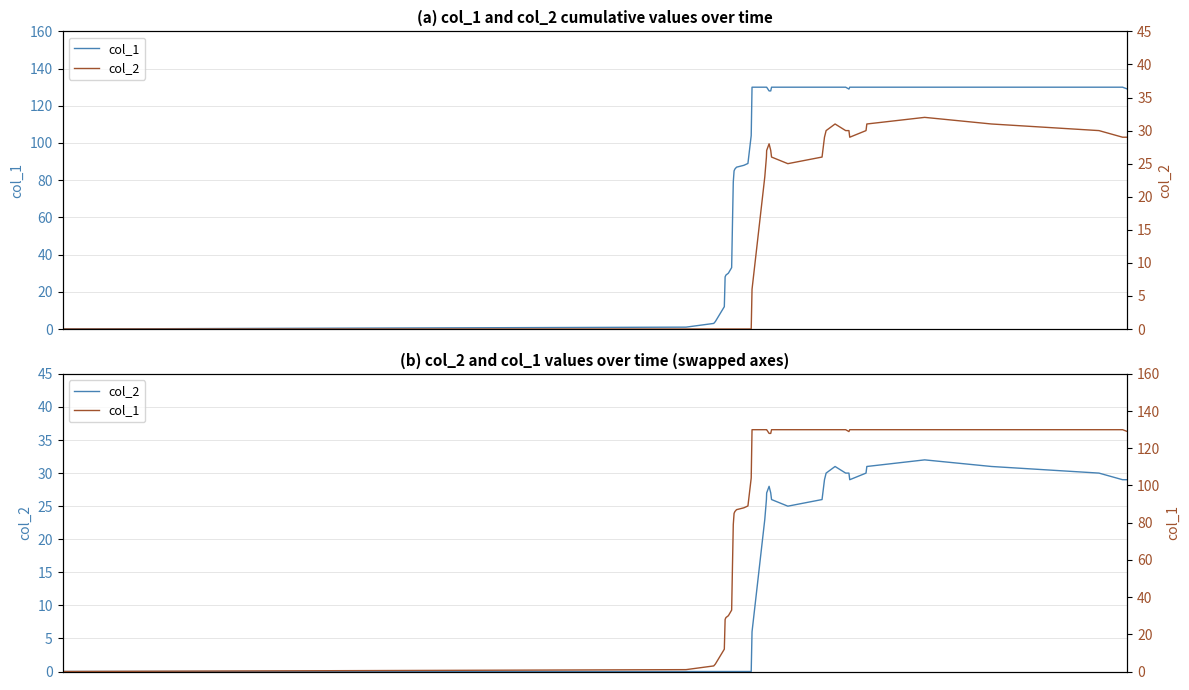

True or false: col_2 and col_1 intersect in this chart.

False